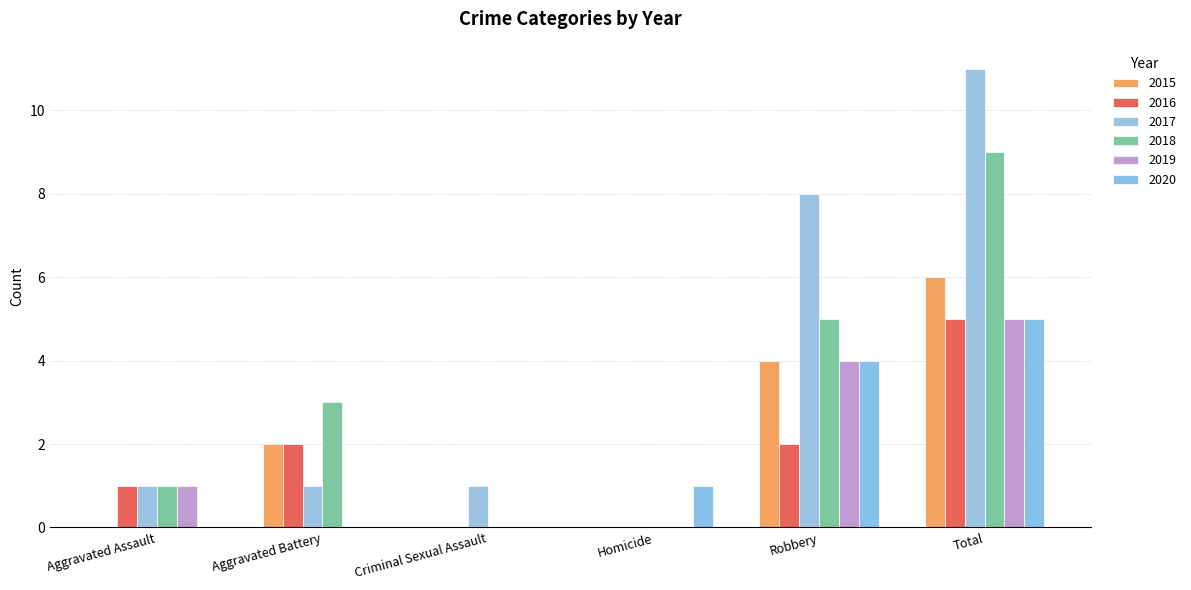

Reading left to right, transcribe all the data shown in this chart.

2015: 0	2	0	0	4	6
2016: 1	2	0	0	2	5
2017: 1	1	1	0	8	11
2018: 1	3	0	0	5	9
2019: 1	0	0	0	4	5
2020: 0	0	0	1	4	5